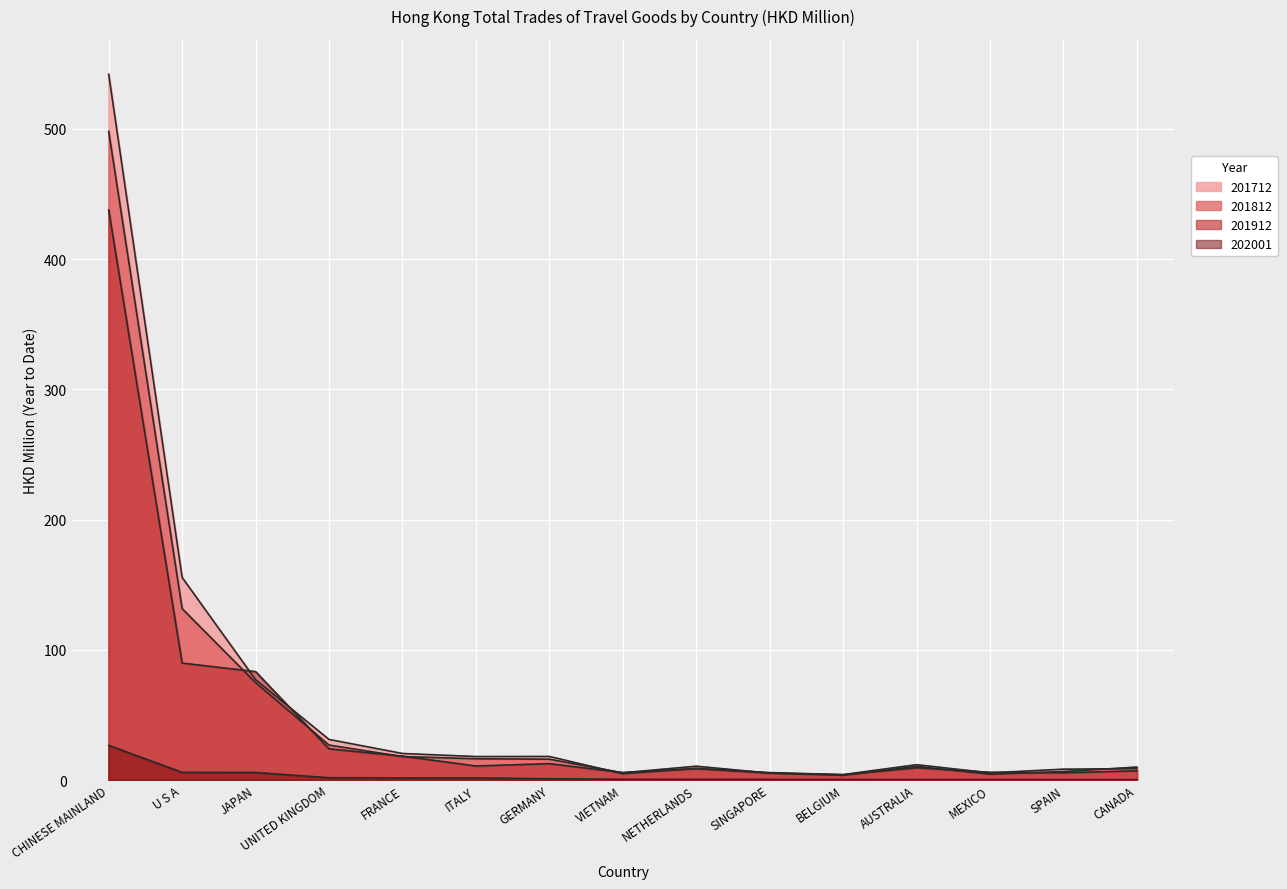

What is the total value across all series at MEXICO?

16.3